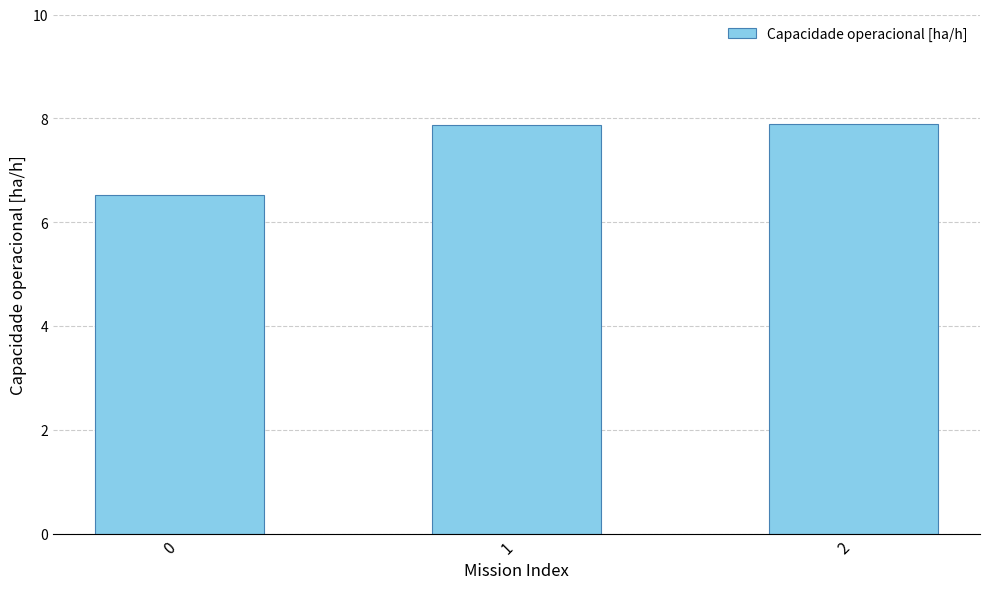

What is the difference between the maximum and minimum values?

1.4